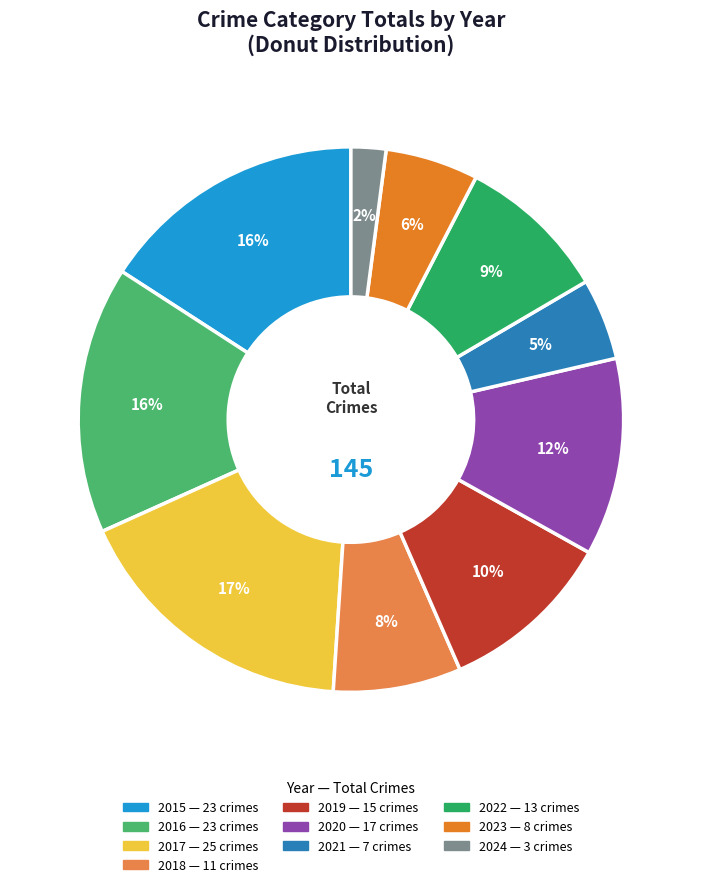

Between 2016 and 2024, which is larger?

2016